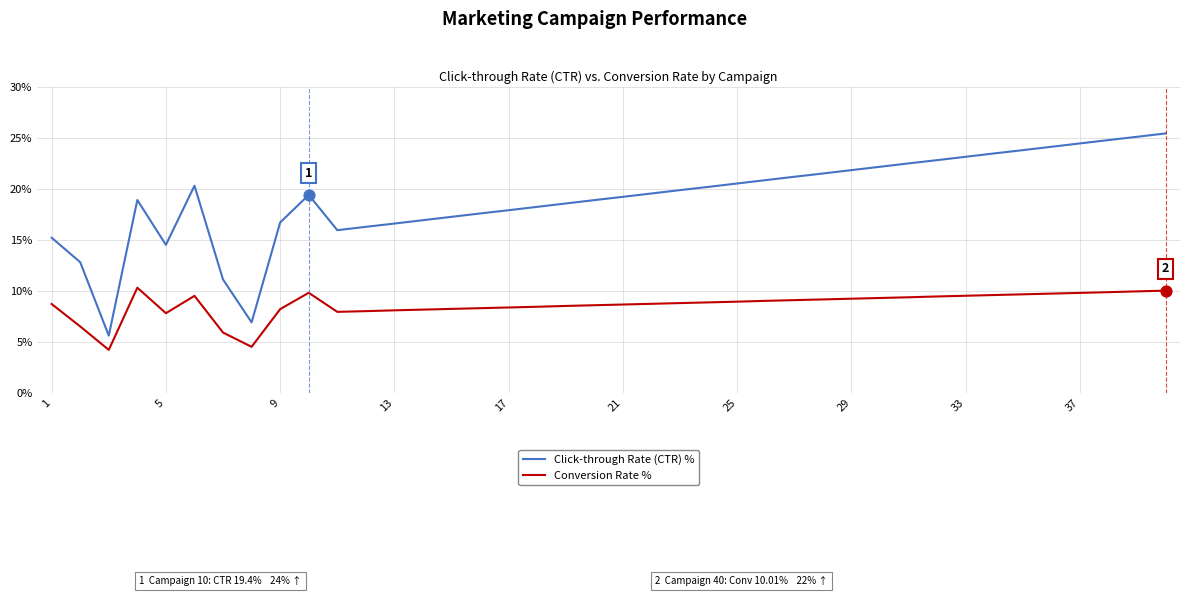

What are all the series names shown in the legend?

Click-through Rate (CTR) %, Conversion Rate %